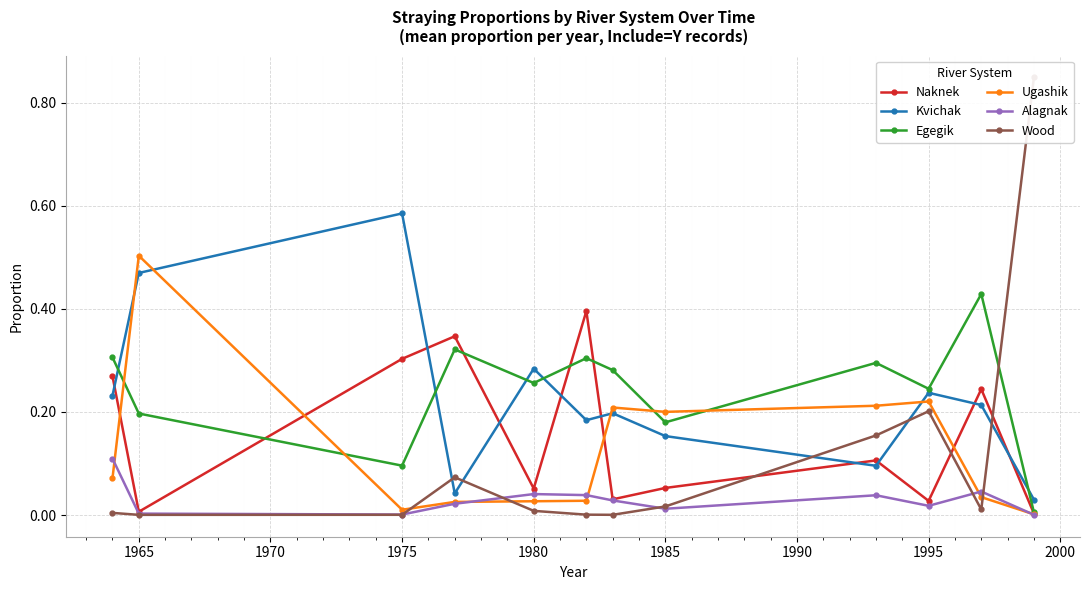

Where is the first local minimum for Ugashik?

1975